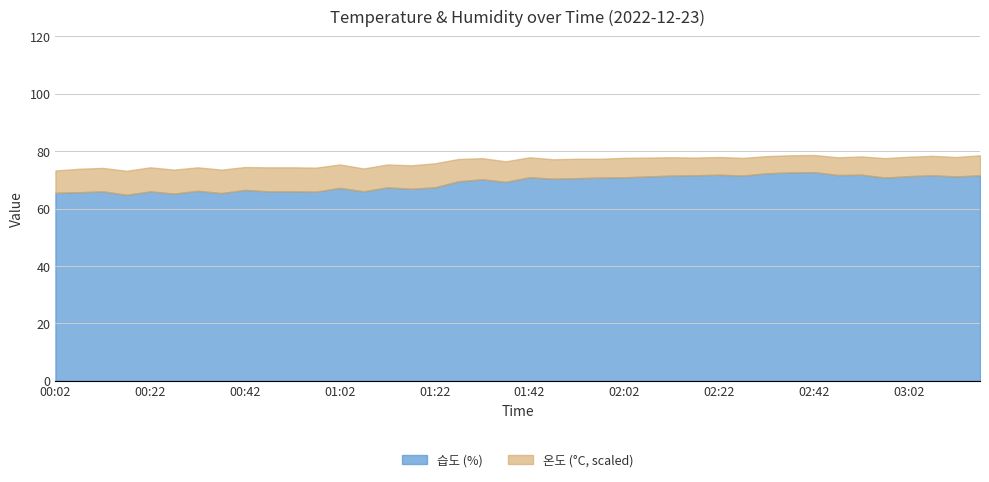

What is the maximum value for 습도 (%)?

72.7